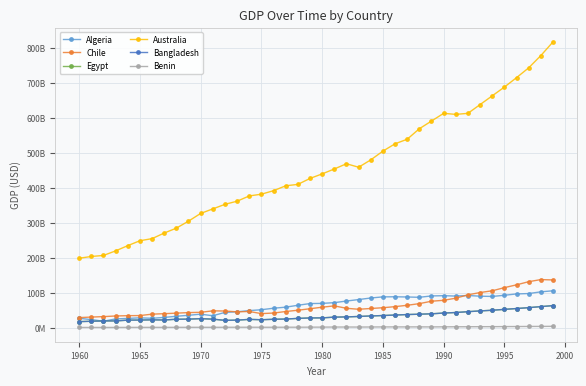

Is this an area chart (filled region under the line)?

No